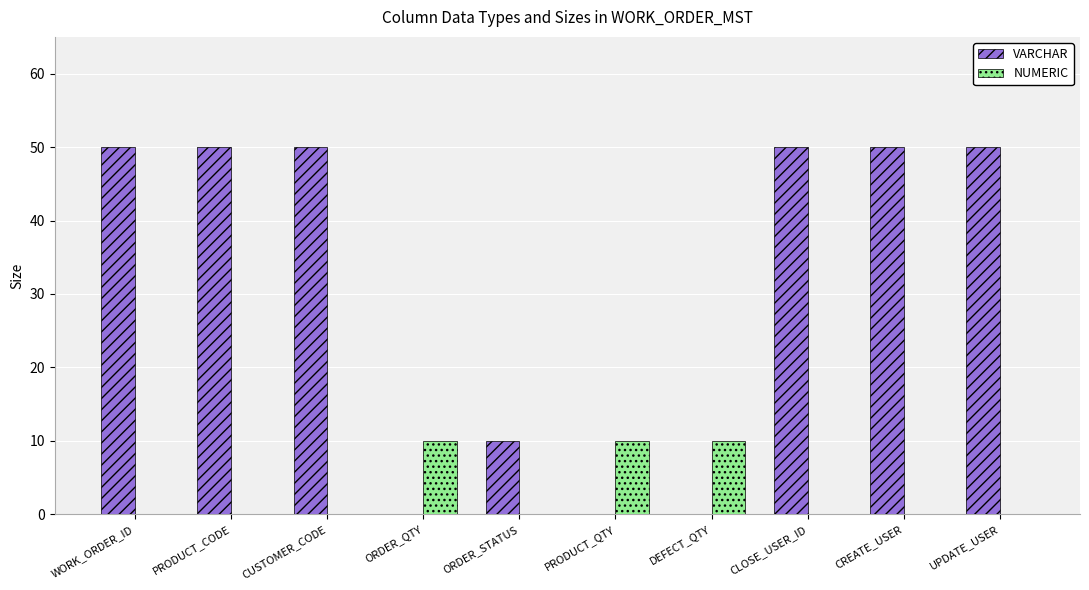

Count the VARCHAR values in the range 0 to 50.

10